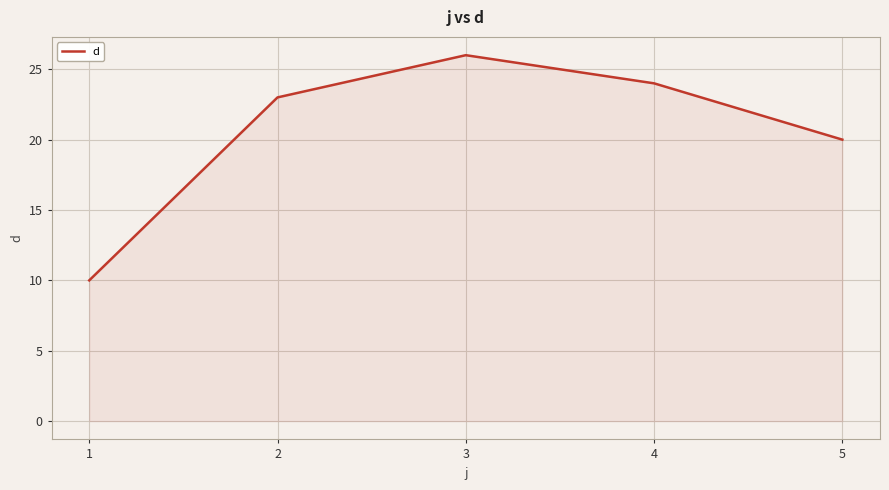

At which label is the value closest to 18?

5